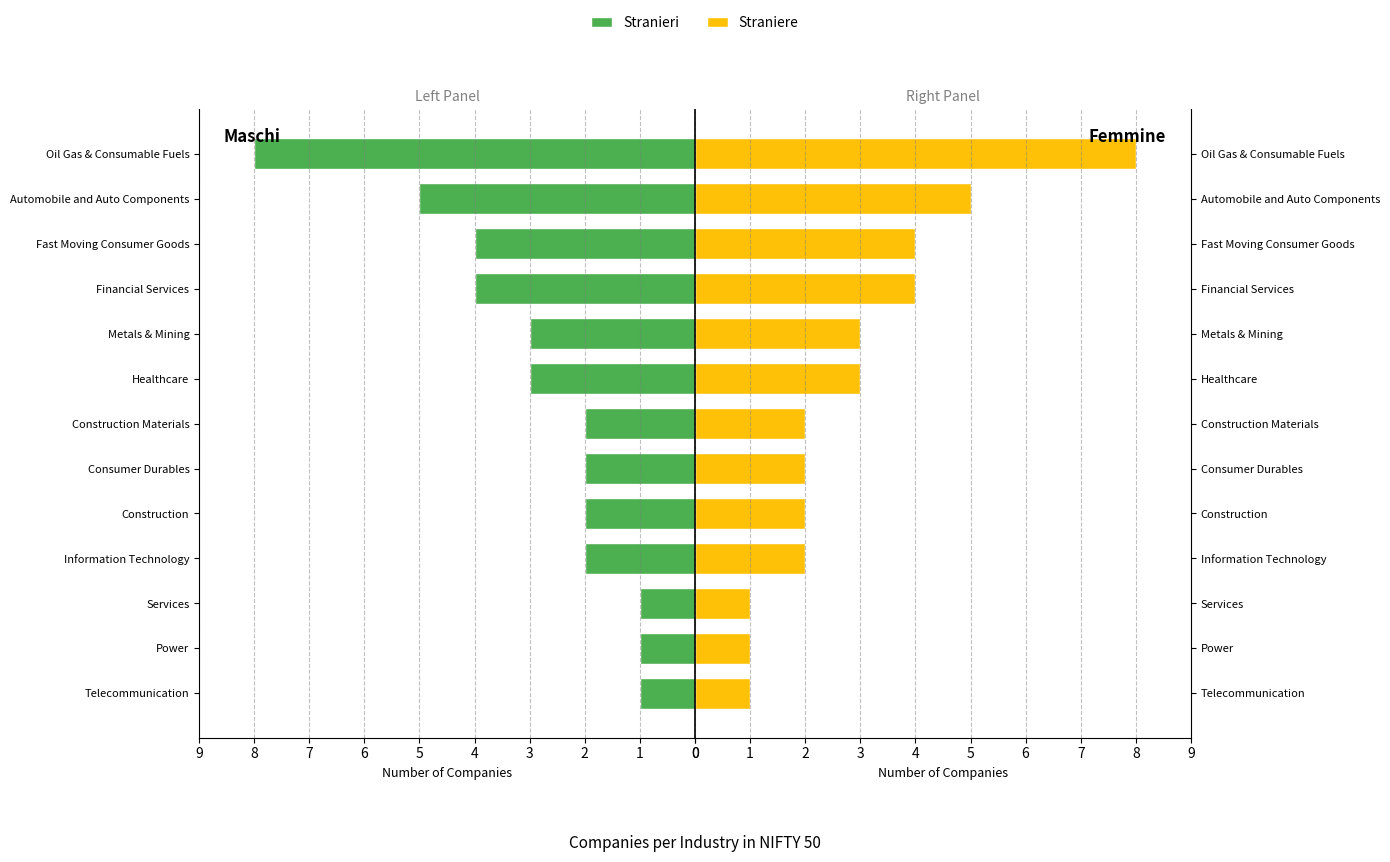

How many data points in Stranieri are less than 2?

3